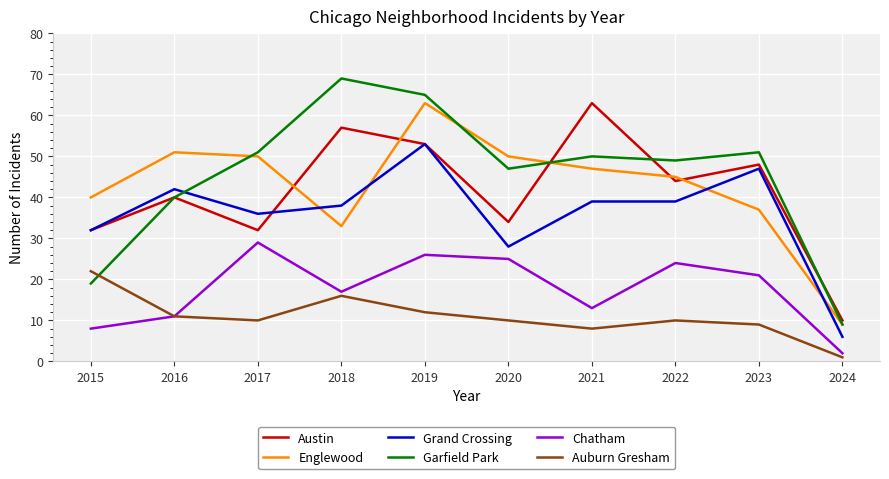

How many series are shown in this chart?

6